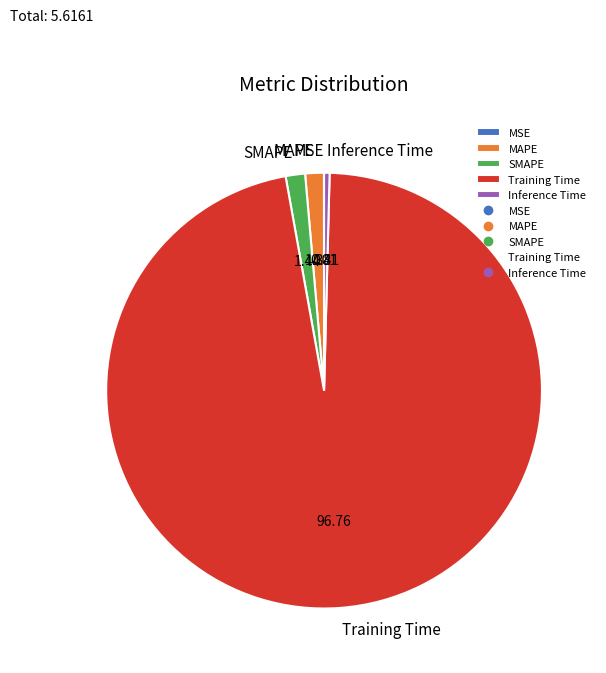

Is the sum of SMAPE and Inference Time greater than half?

No